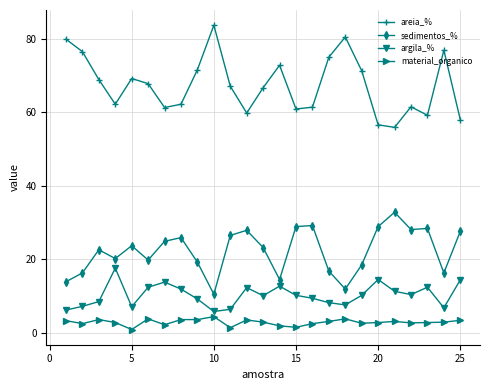

In argila_%, how many points are higher than both neighbors (excluding endpoints)?

6